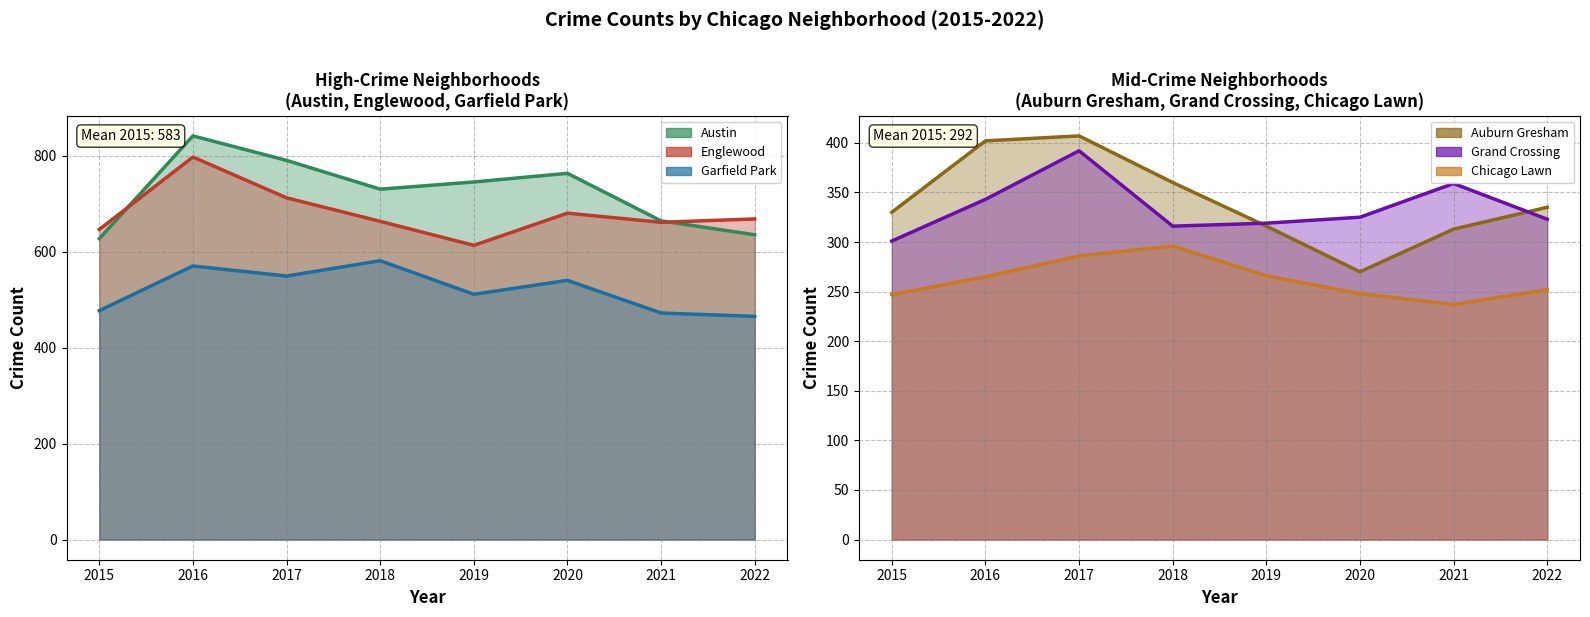

True or false: Chicago Lawn and Grand Crossing cross at least once.

False